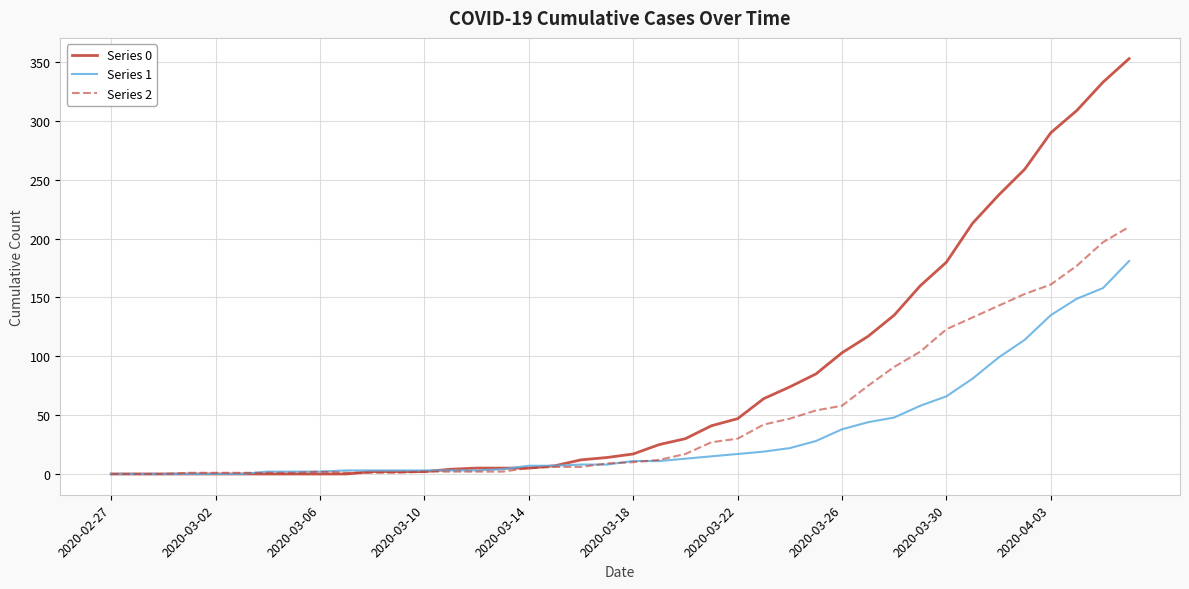

Which series has the largest range (max minus min)?

Series 0